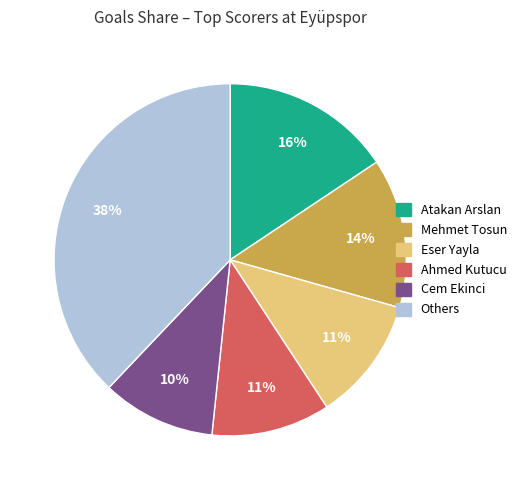

To the nearest percent, what portion does Mehmet Tosun represent?

14%